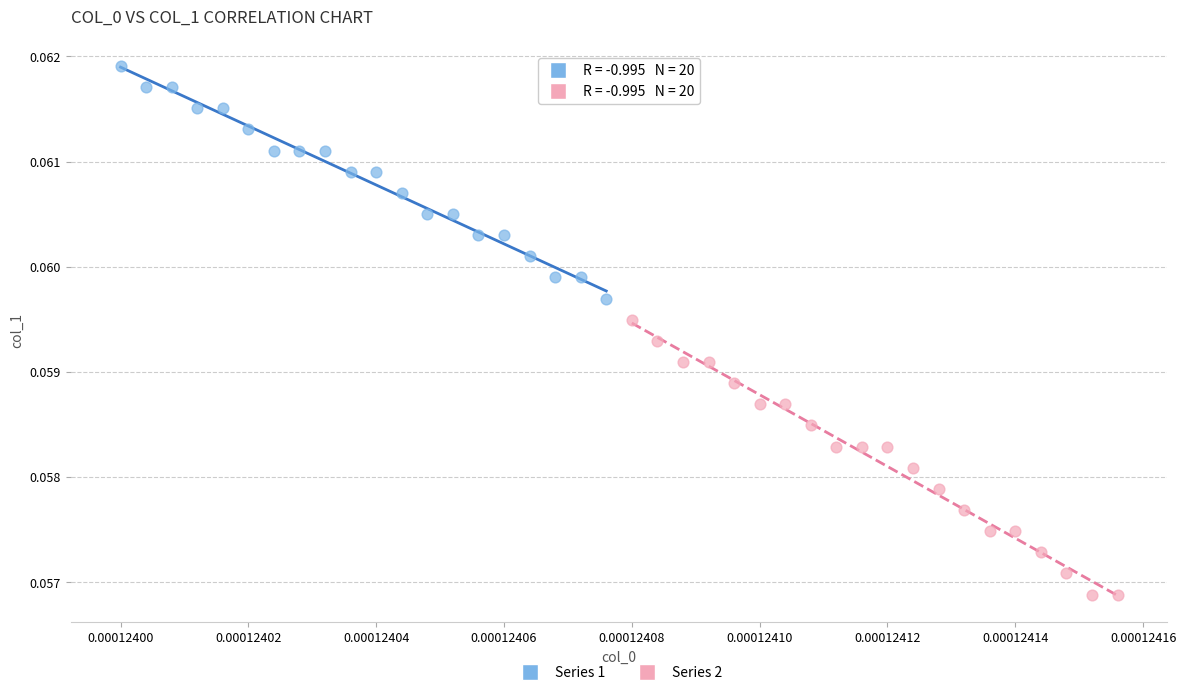

Which series has the largest Y range (max minus min)?

Series 2